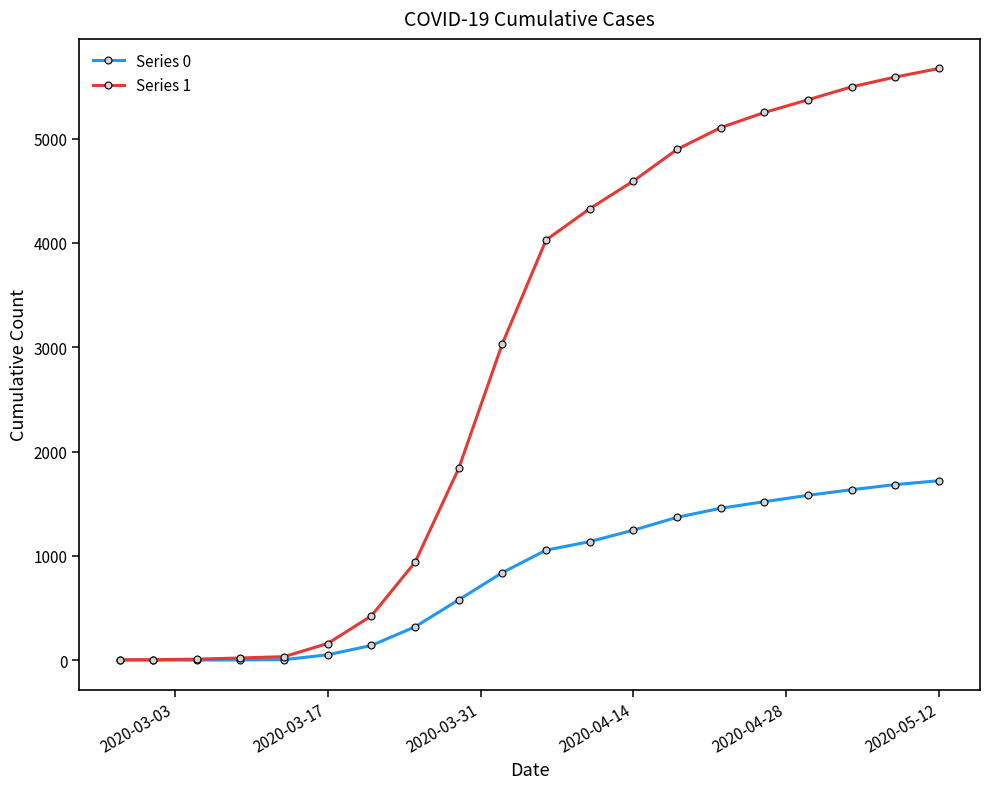

What is the greatest value displayed?

5673